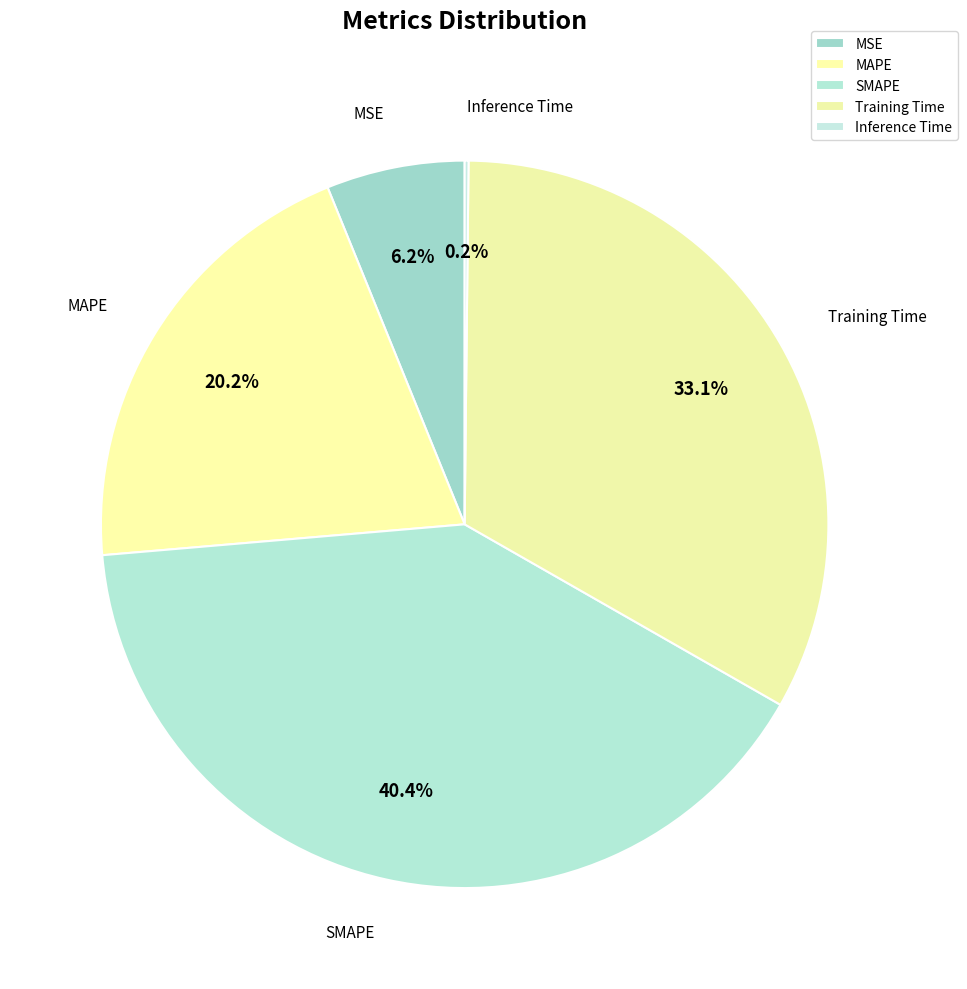

To the nearest percent, what is the average slice percentage?

20%